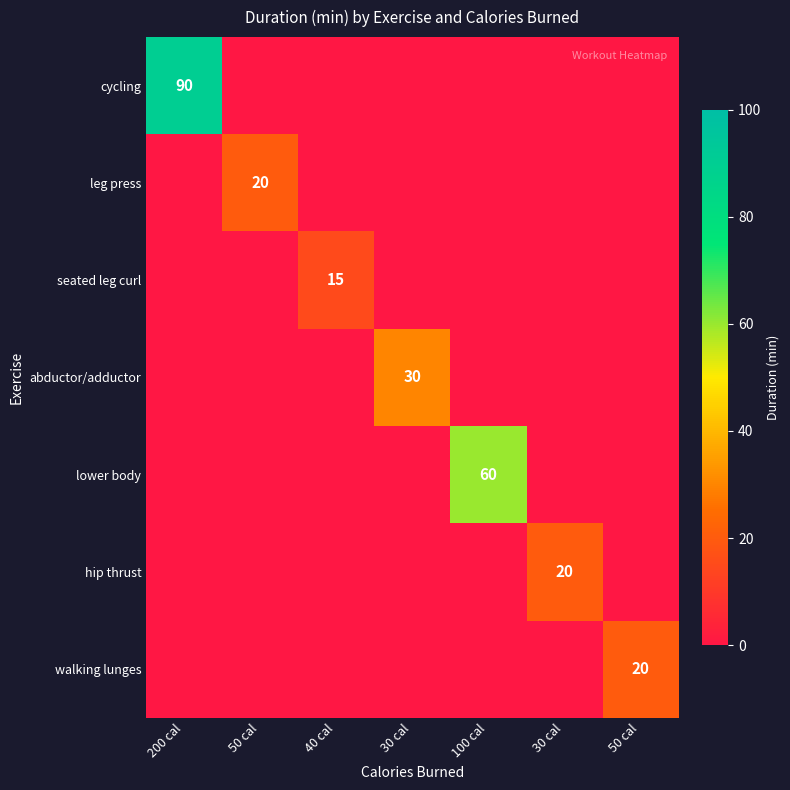

Which series has the largest total across all categories?

cycling